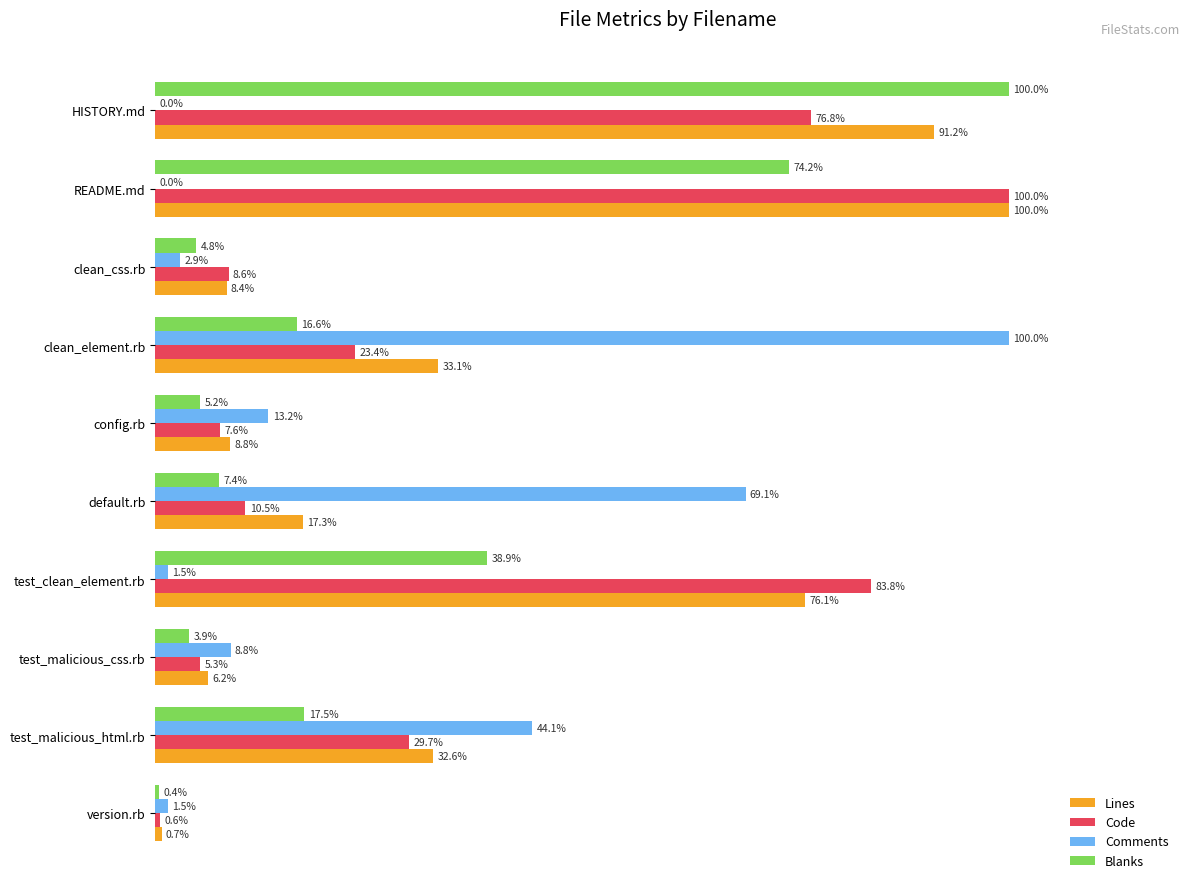

Which series has the largest total across all categories?

Lines